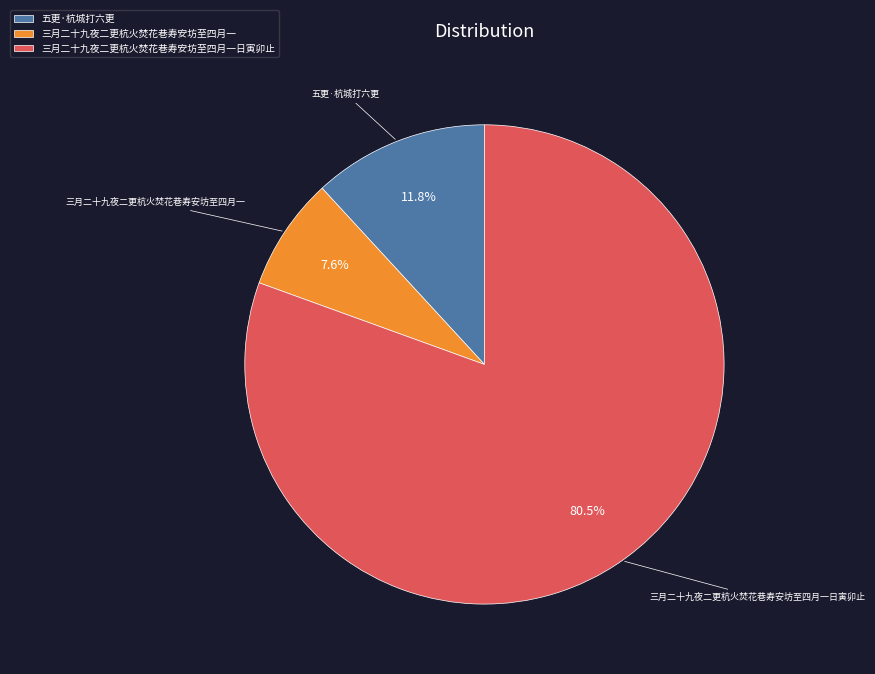

Rank the categories by value from lowest to highest.

三月二十九夜二更杭火焚花巷寿安坊至四月一, 五更·杭城打六更, 三月二十九夜二更杭火焚花巷寿安坊至四月一日寅卯止